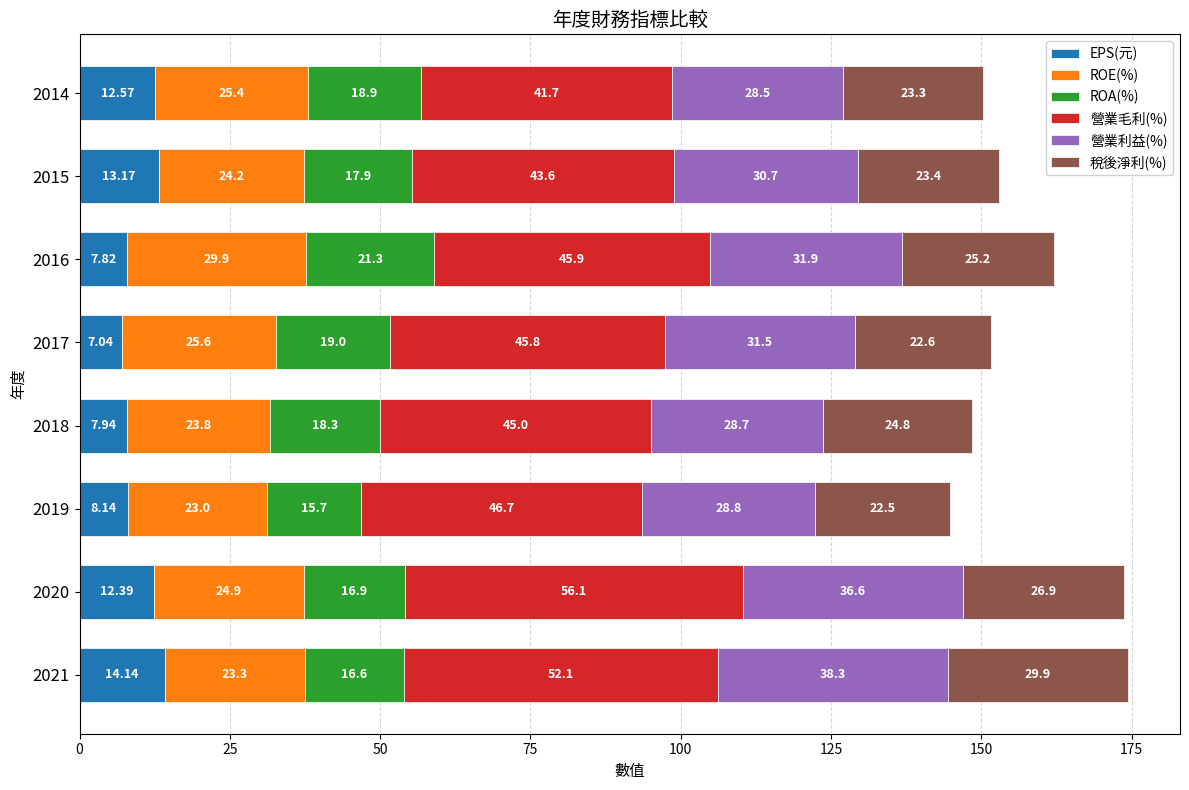

What is the sum of all EPS(元) values?

83.2